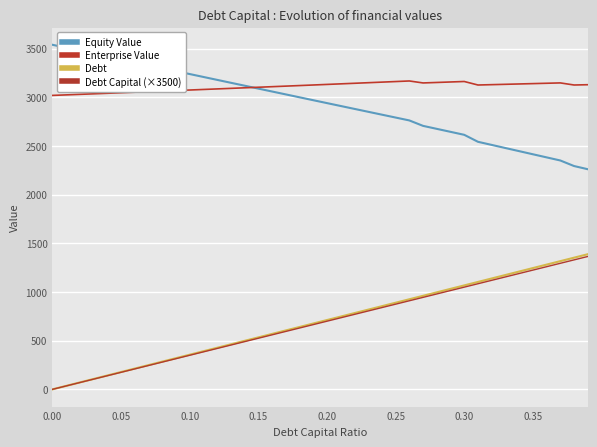

Rank the series by their maximum value, from lowest to highest.

Debt Capital (×3500), Debt, Enterprise Value, Equity Value